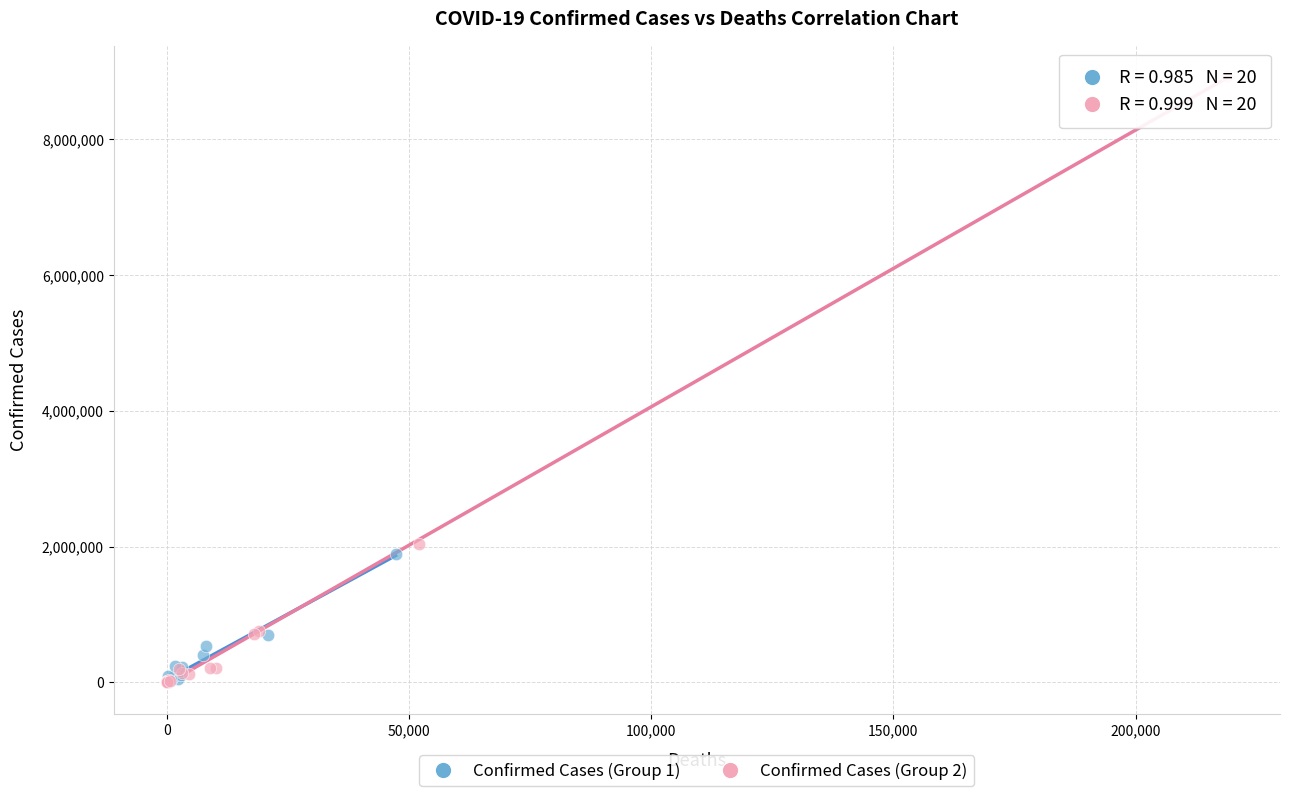

What are all the series names shown in the legend?

Confirmed Cases (Group 1), Confirmed Cases (Group 2)